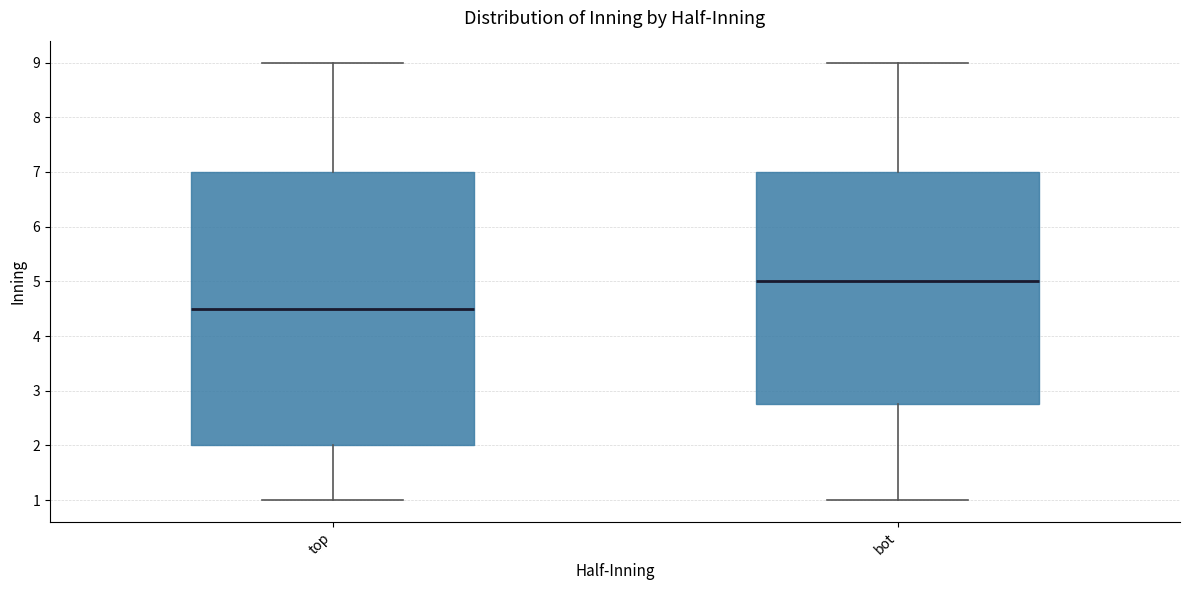

Which box is the tallest, from its lower edge to its upper edge?

top